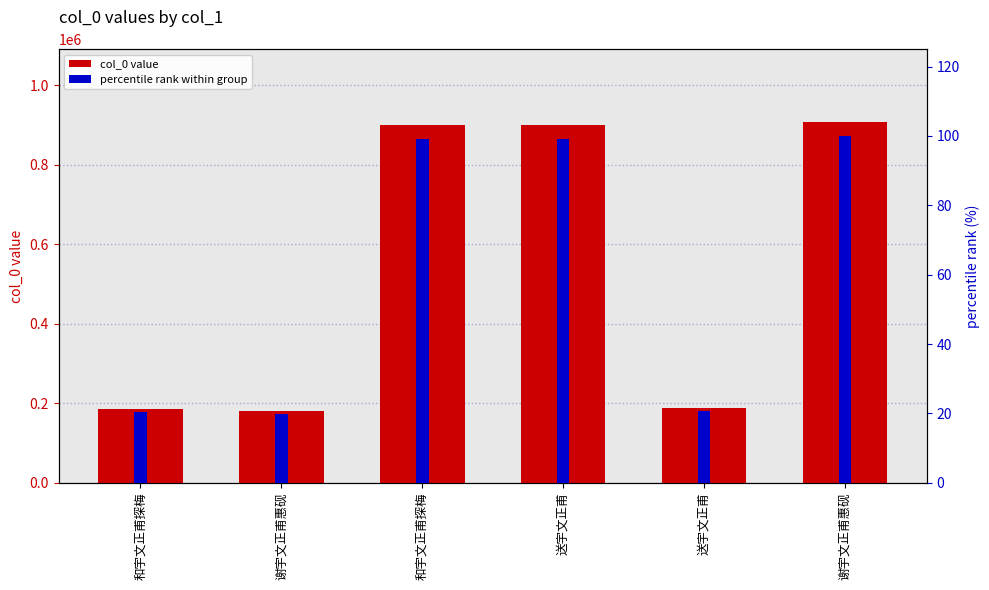

What is the smallest value displayed?

19.8